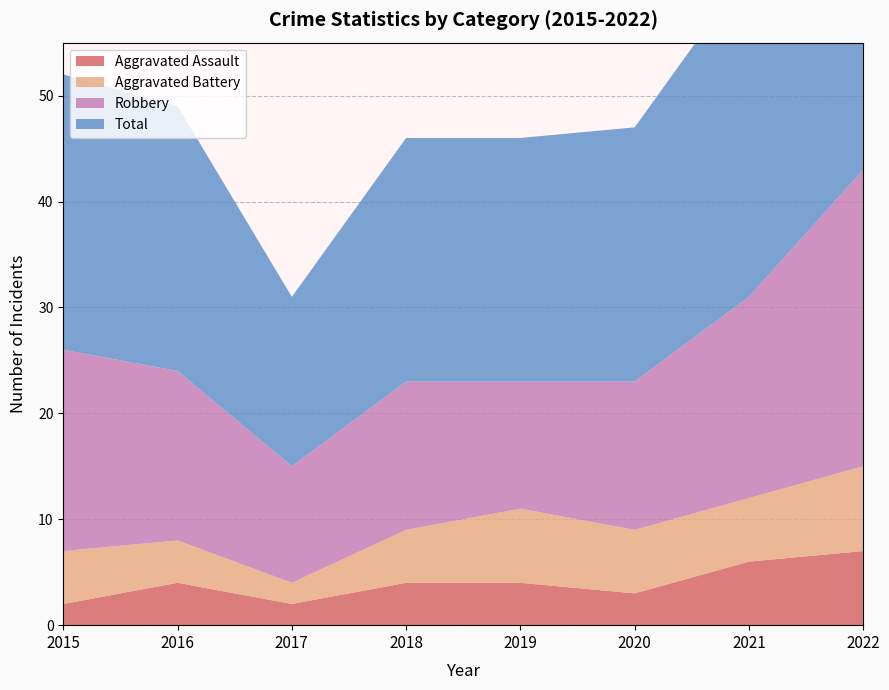

Reading right to left, extract all data points from this chart.

Aggravated Assault: 7	6	3	4	4	2	4	2
Aggravated Battery: 8	6	6	7	5	2	4	5
Robbery: 28	19	14	12	14	11	16	19
Total: 45	31	24	23	23	16	25	26